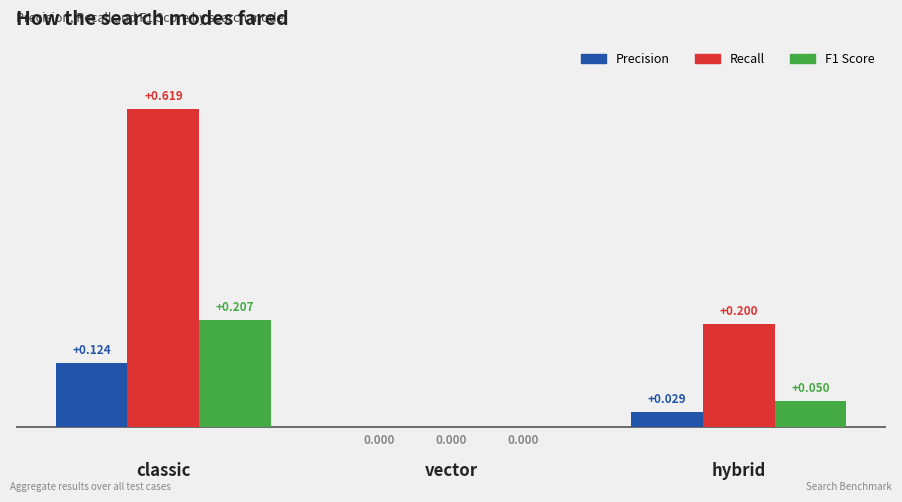

Where is Precision nearest to the value 0?

vector